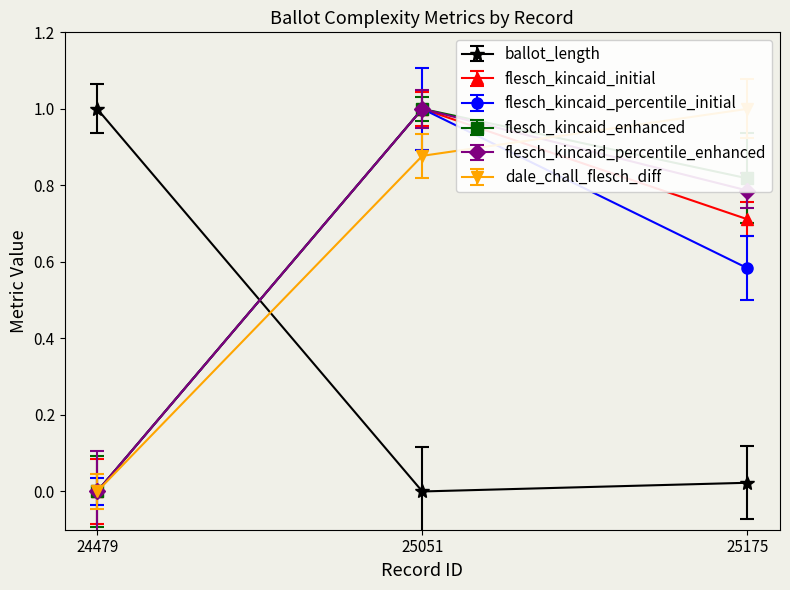

What is the difference between the highest and lowest values at 25051?

1.0